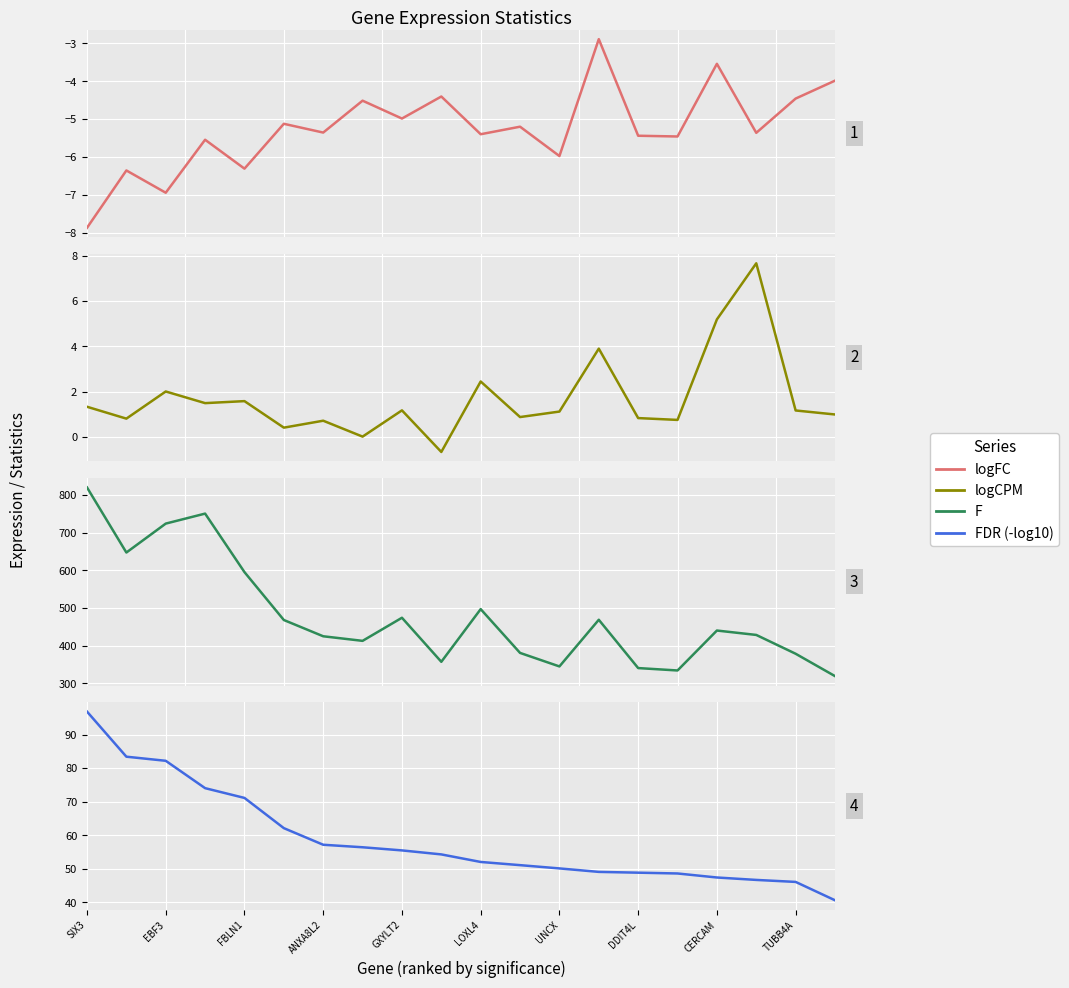

What is the maximum value for logCPM?

7.7